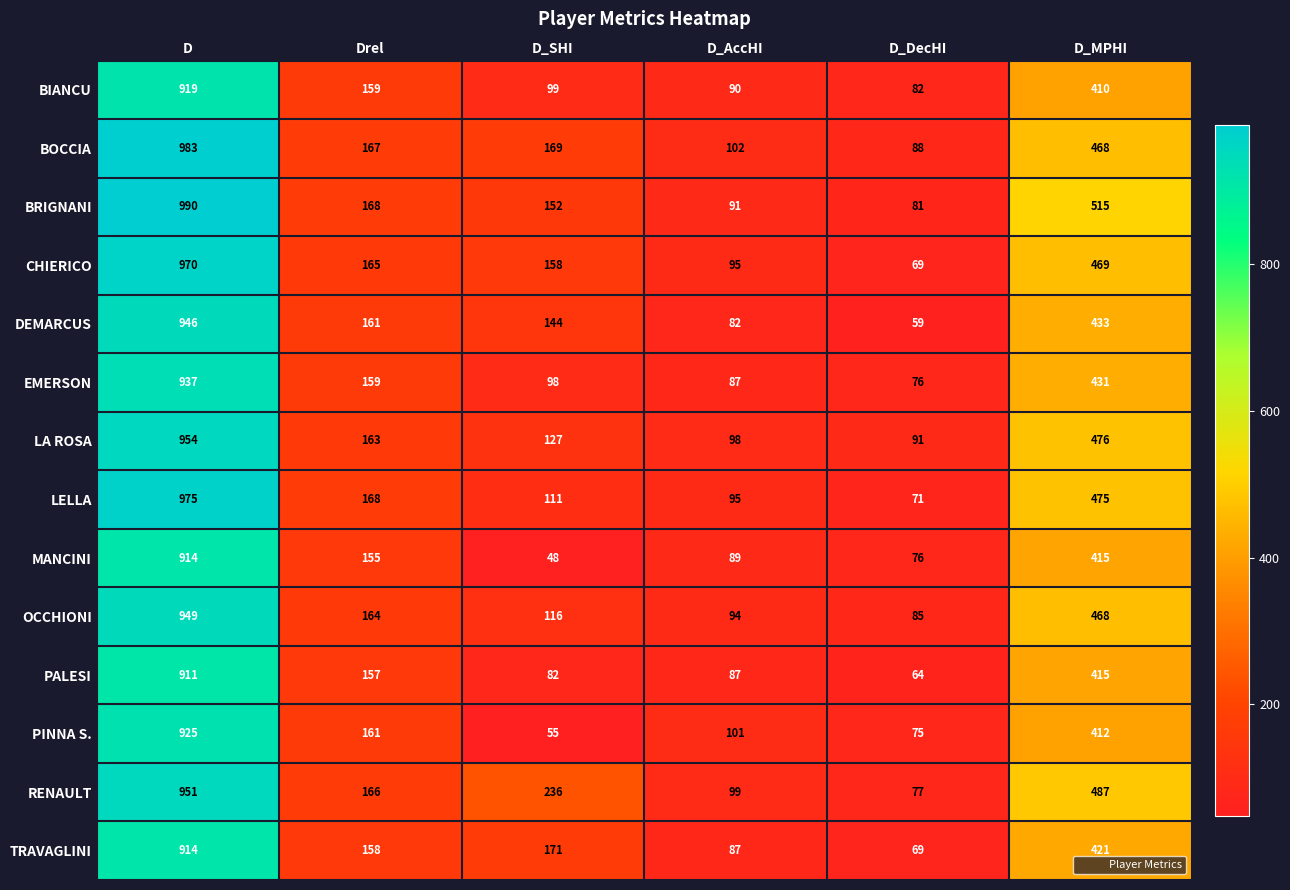

What is the sum of the CHIERICO values at Drel and D_MPHI?

634